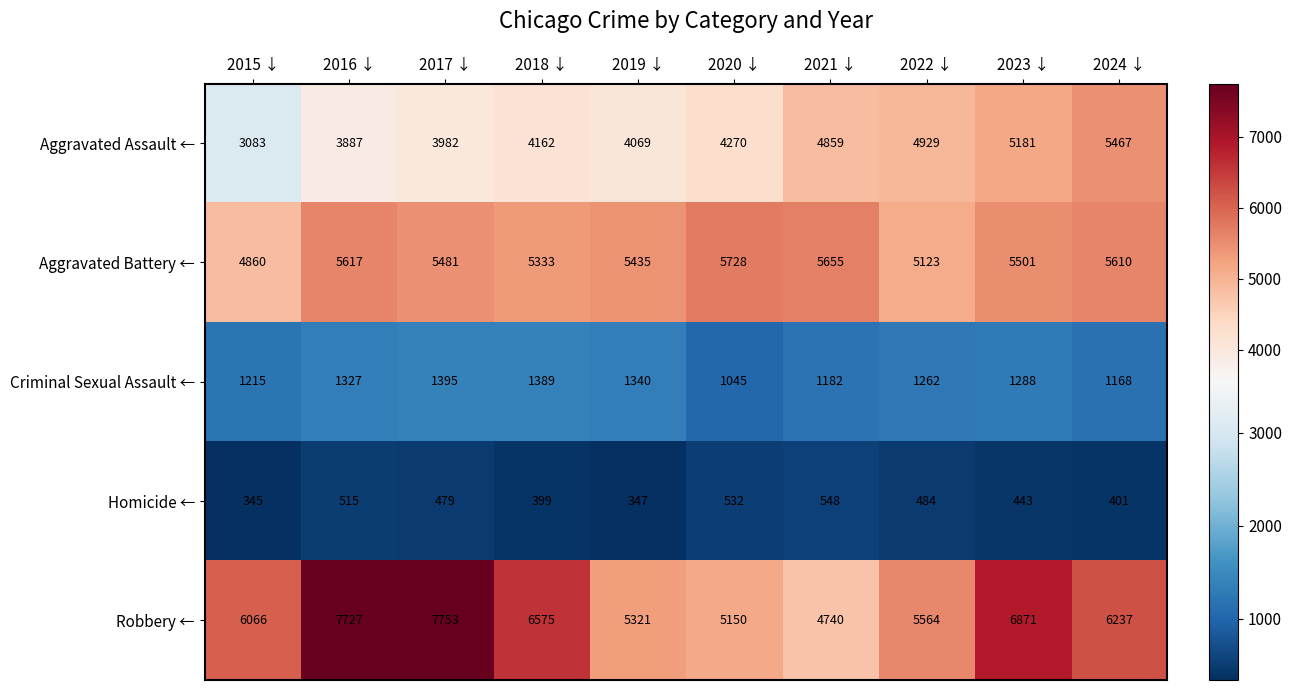

At which label does Criminal Sexual Assault ← first exceed 1288?

2016 ↓